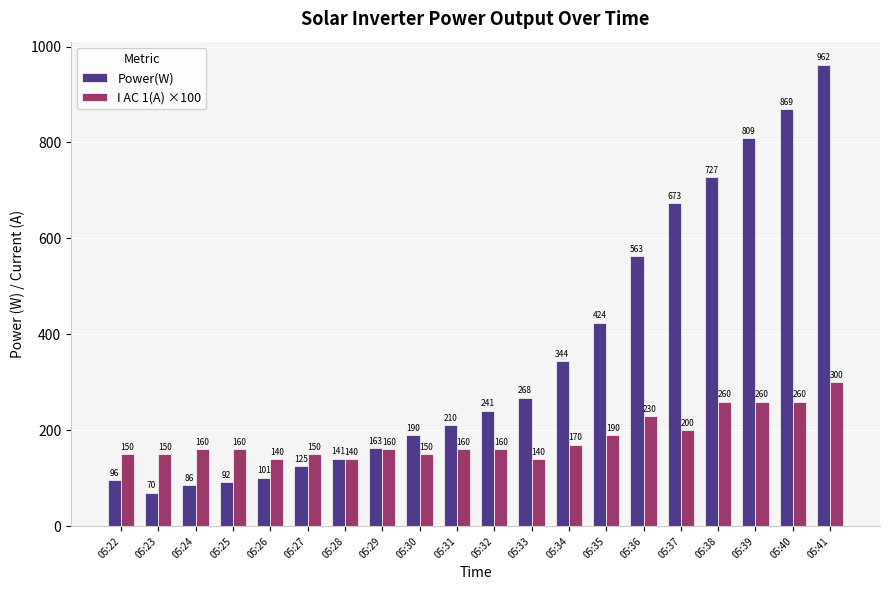

What is the spread (max minus min) of values at 05:30?

40.0